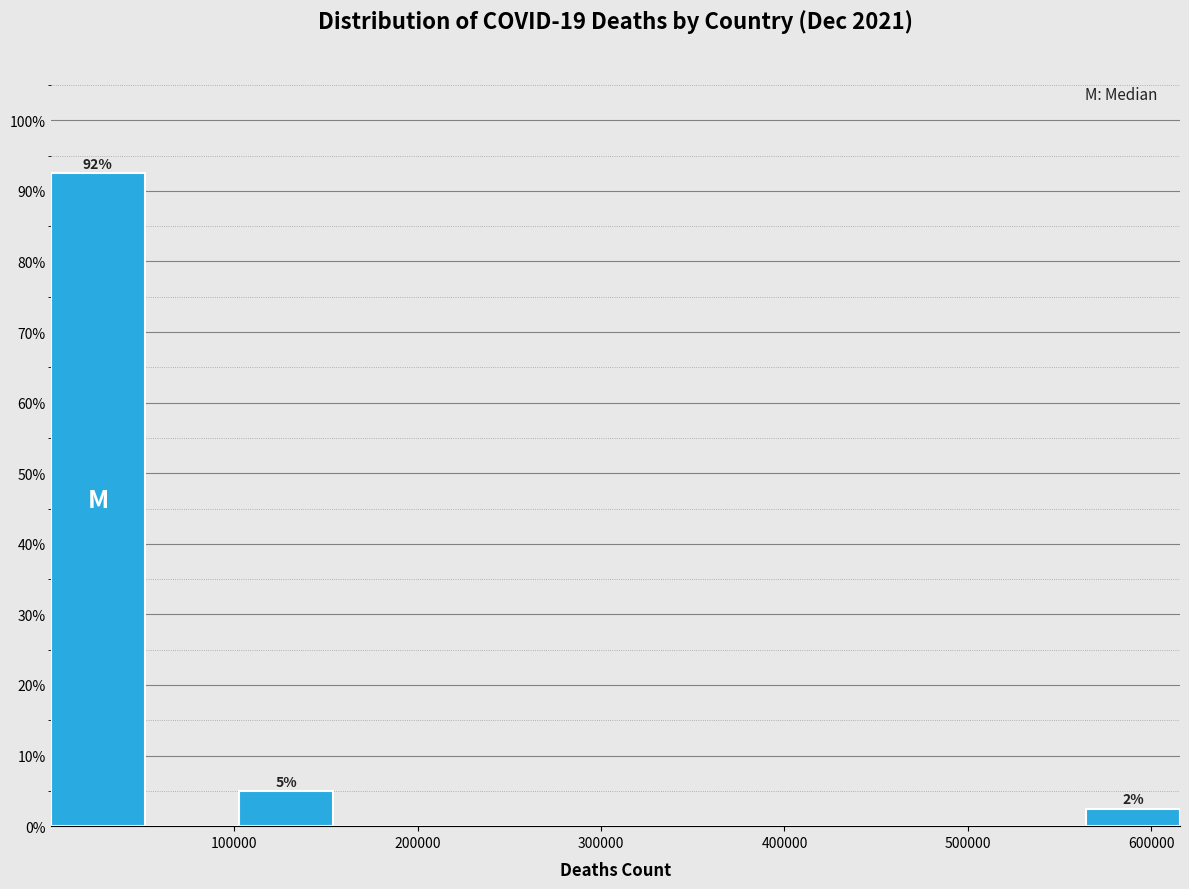

Which range on the x-axis has the tallest bar?

0 to 50000